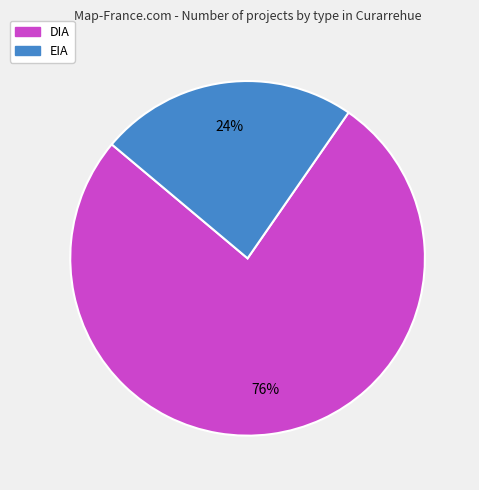

What is the ratio of the value at DIA to the value at EIA?

3.2